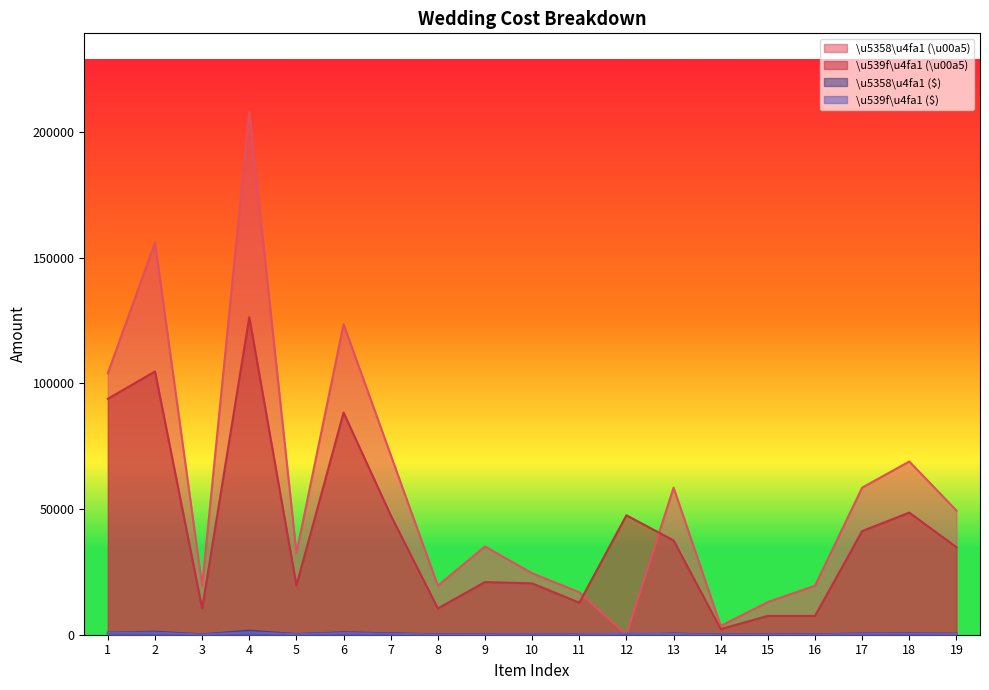

What are all the series names shown in the legend?

\u5358\u4fa1 (\u00a5), \u539f\u4fa1 (\u00a5), \u5358\u4fa1 ($), \u539f\u4fa1 ($)